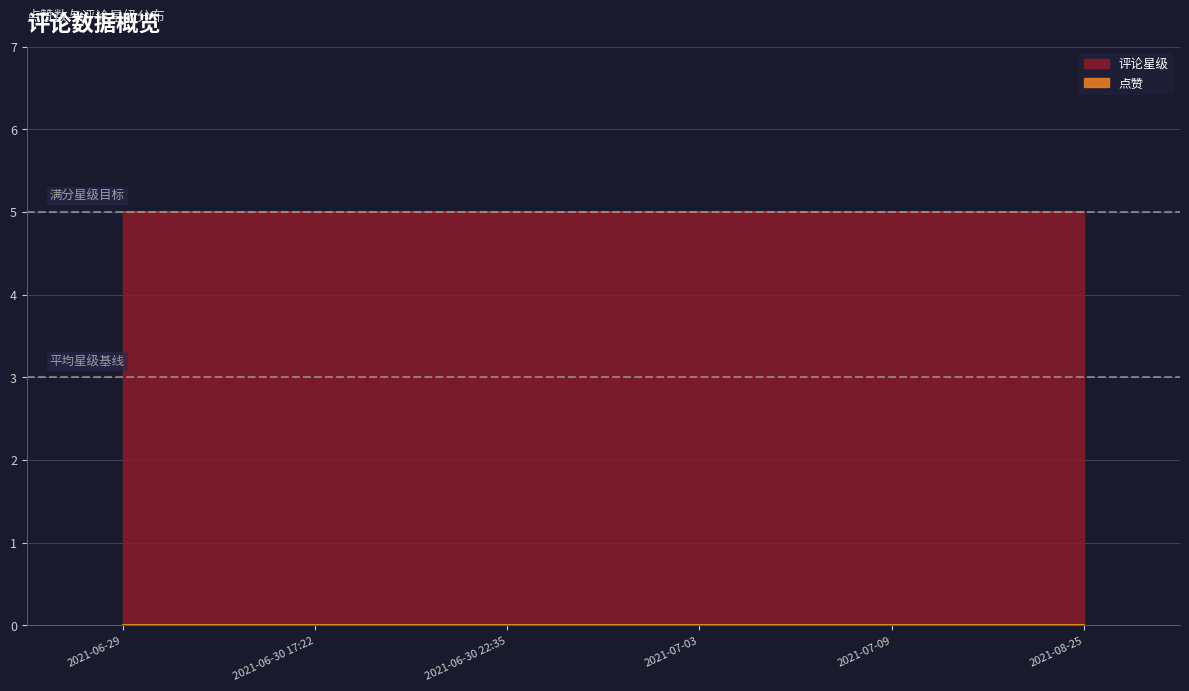

What is the lowest value of the 评论星级 series?

5